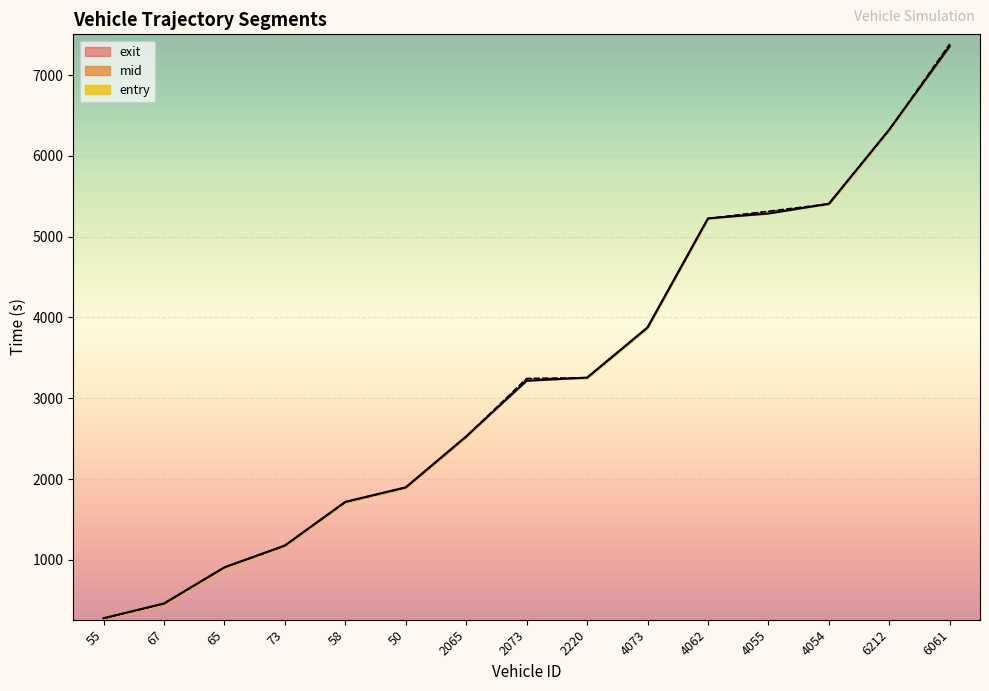

At which label does mid first exceed 3244?

2073